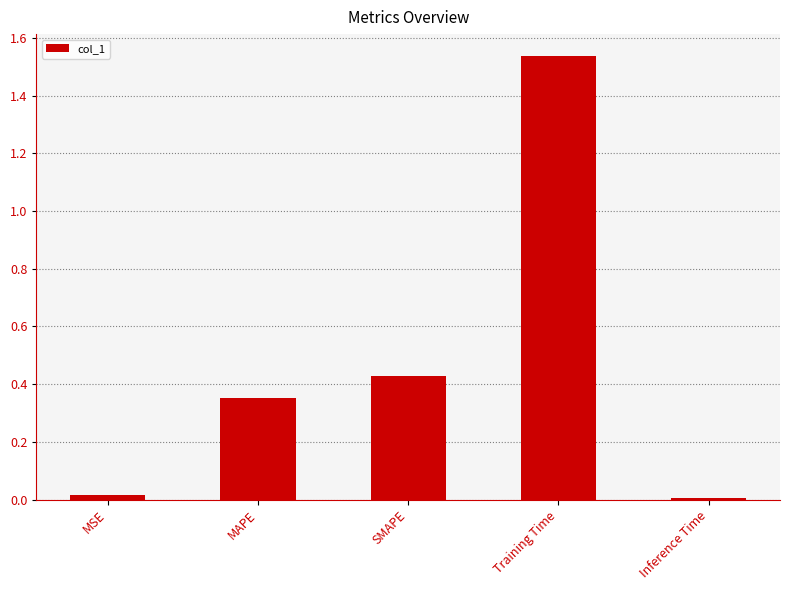

Which category has the highest value across all series?

Training Time